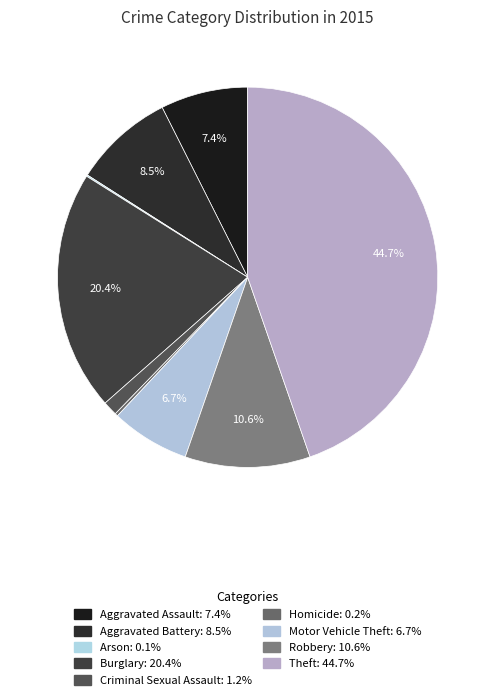

Is it true that Burglary is 20% of the pie?

True